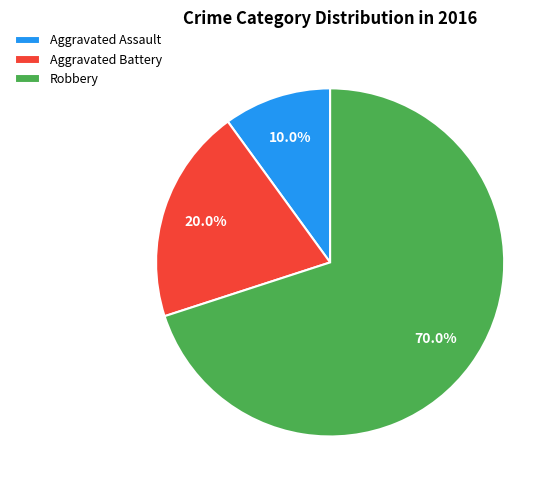

Is there a majority slice in this chart?

Yes